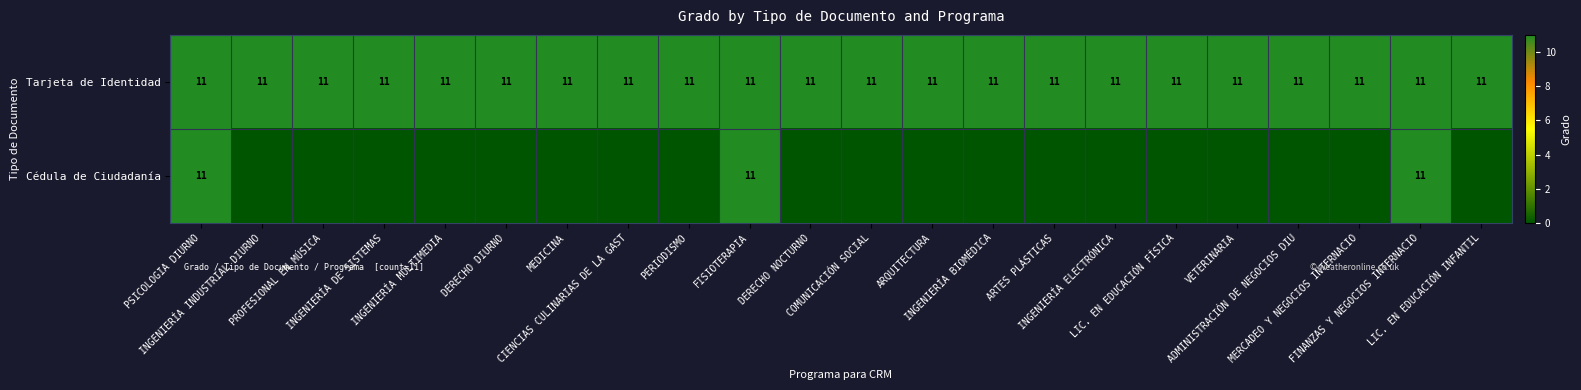

Which series has the largest range (max minus min)?

Cédula de Ciudadanía